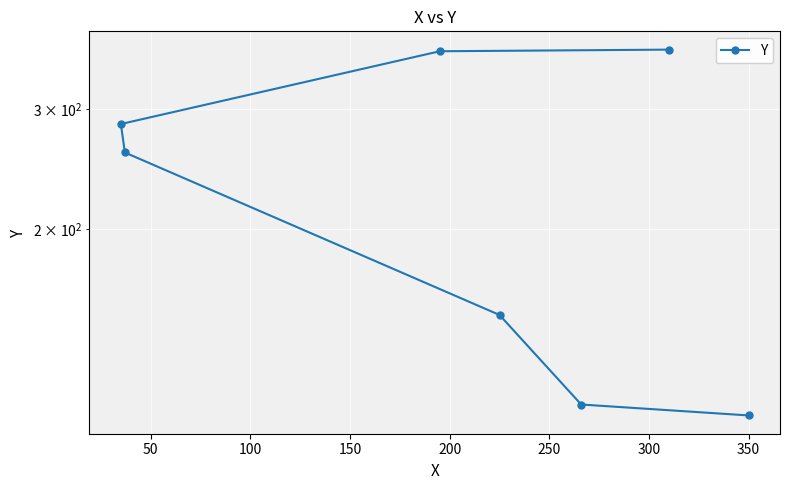

True or false: the data shows 201 at 100.

False